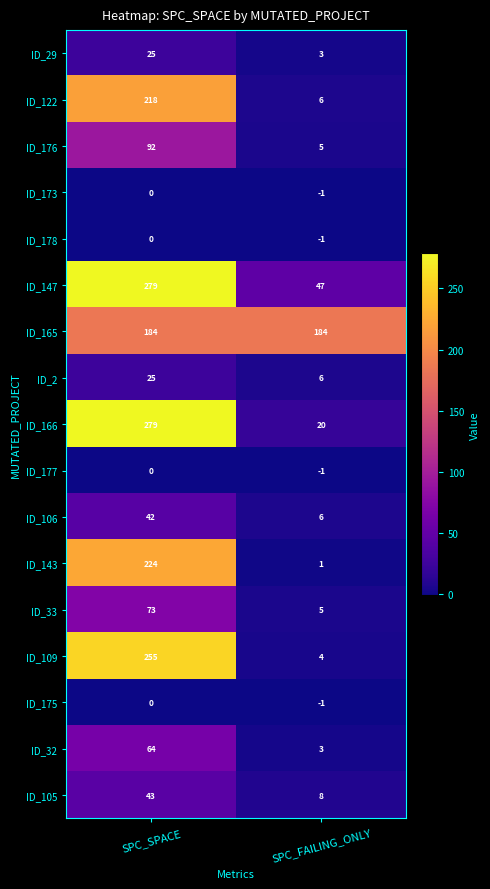

What value does the ID_105 series have at SPC_FAILING_ONLY, to the nearest 5?

10